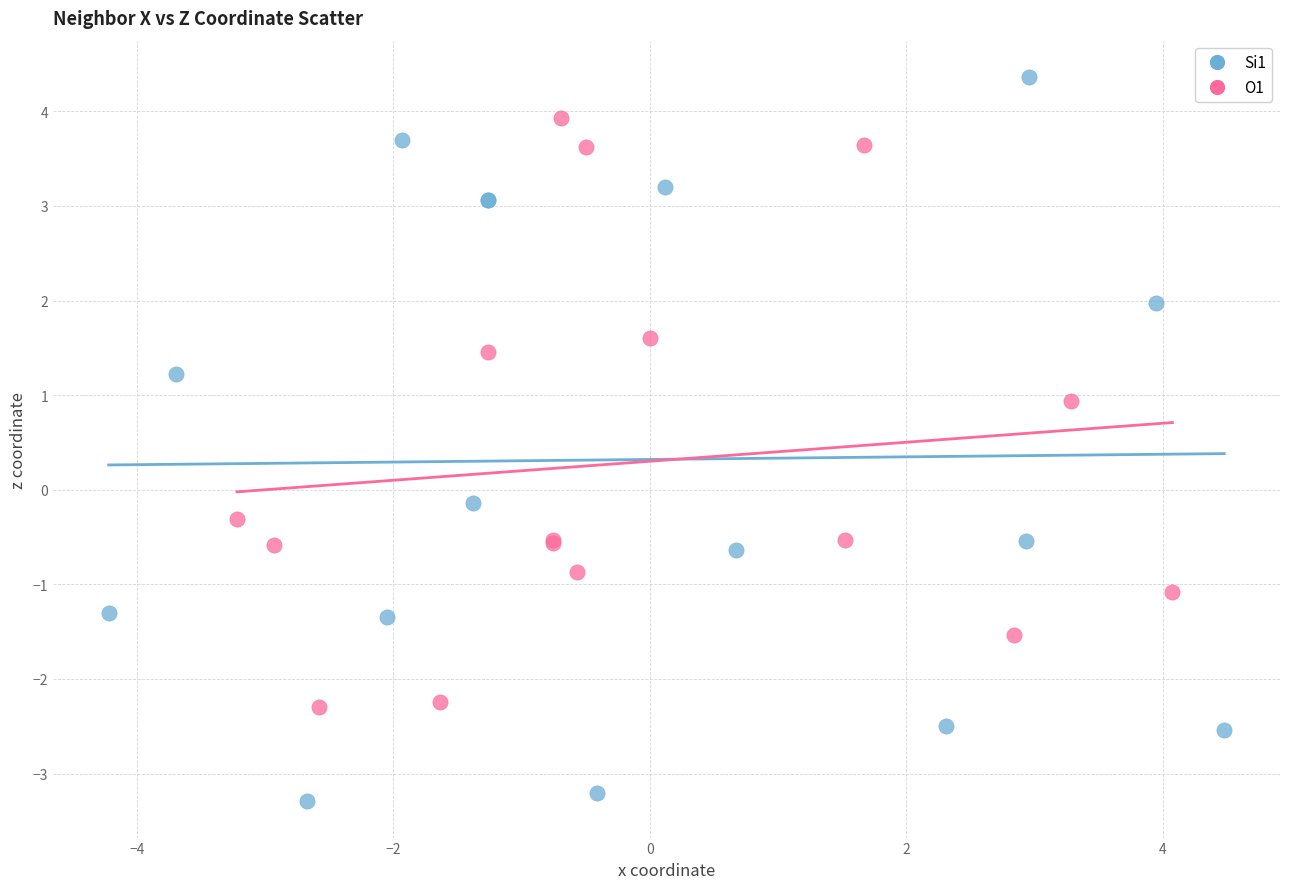

Which series reaches the maximum Y coordinate?

Si1